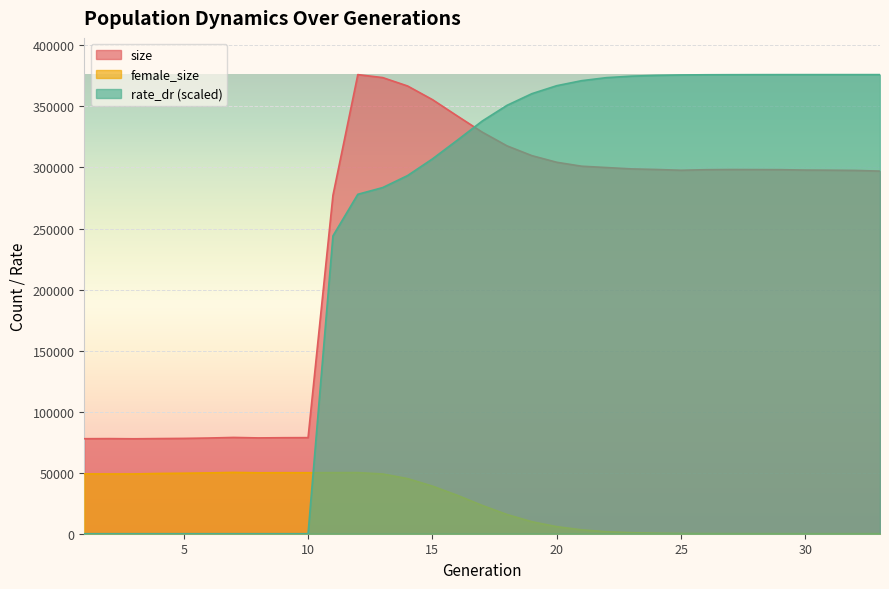

What is the difference between the maximum and second lowest values in the size series?

298262.0